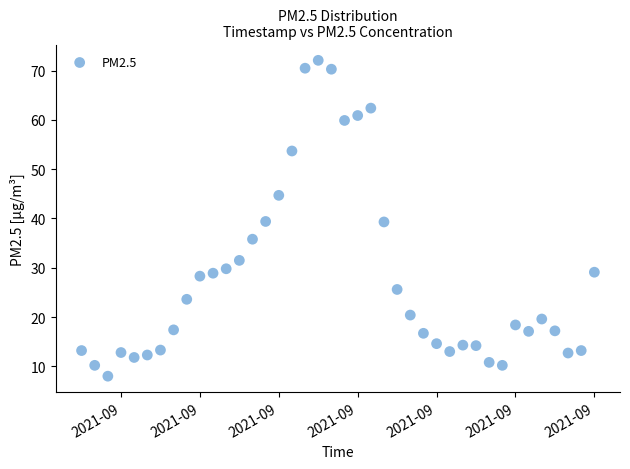

What is the range of X values (max minus min)?

1.6